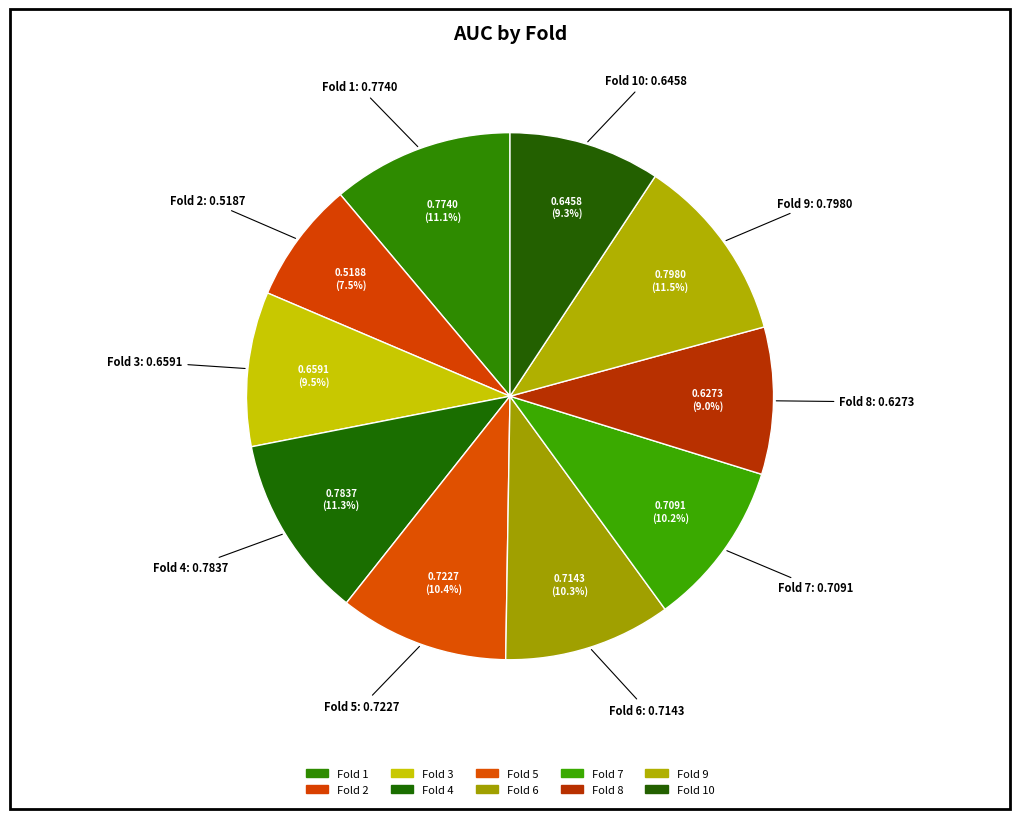

How many segments does this pie chart have?

10